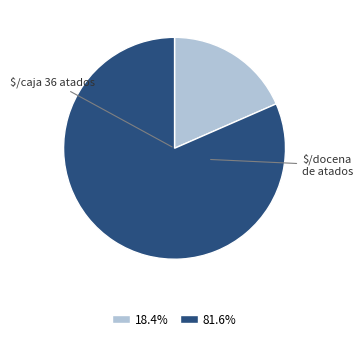

Is there any slice that represents more than half of the pie?

Yes